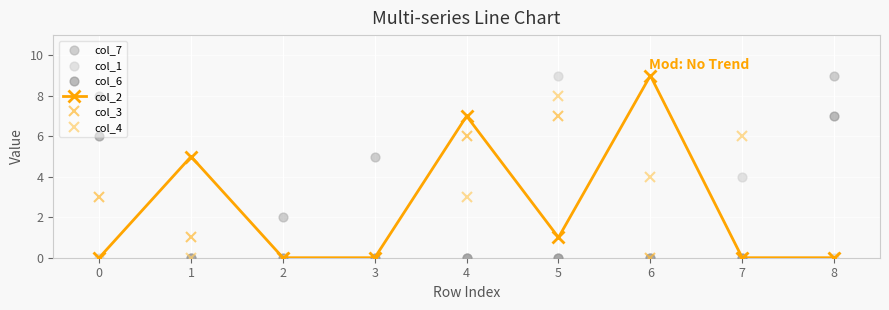

Which series contains the highest Y value?

col_2